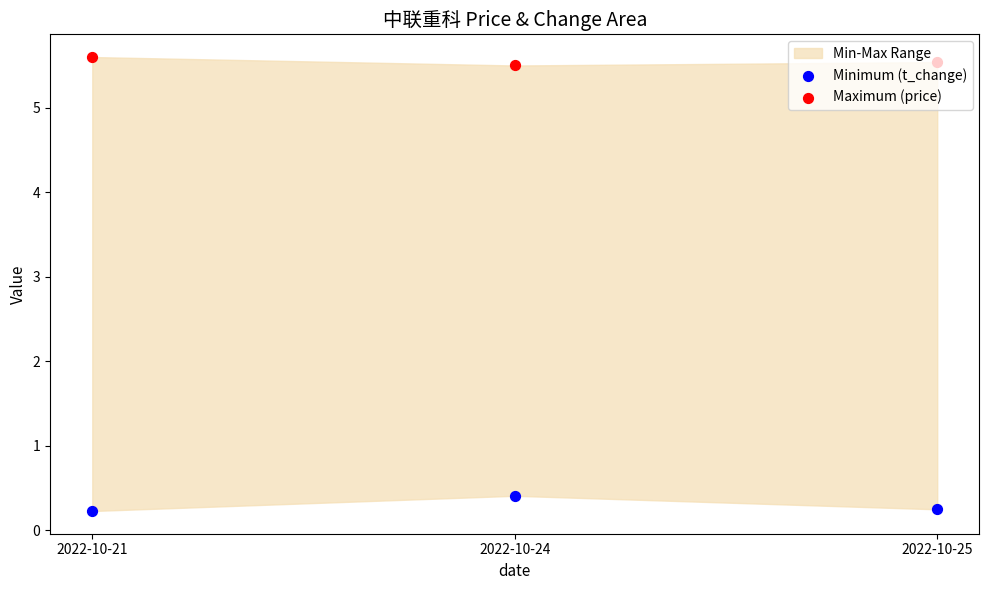

At how many categories does at least one series exceed 3?

3